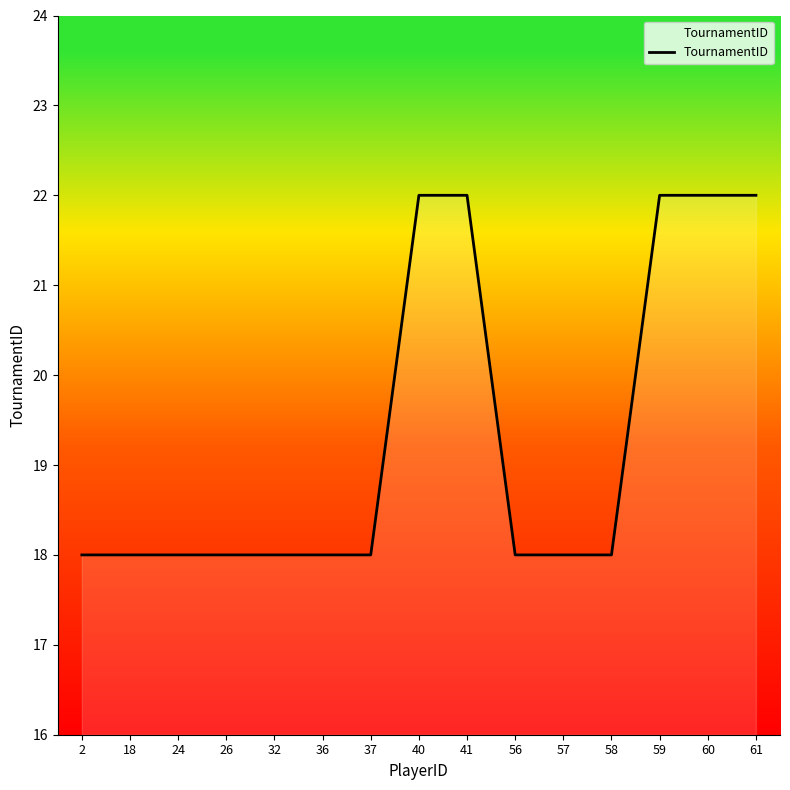

How many series are shown in this chart?

1